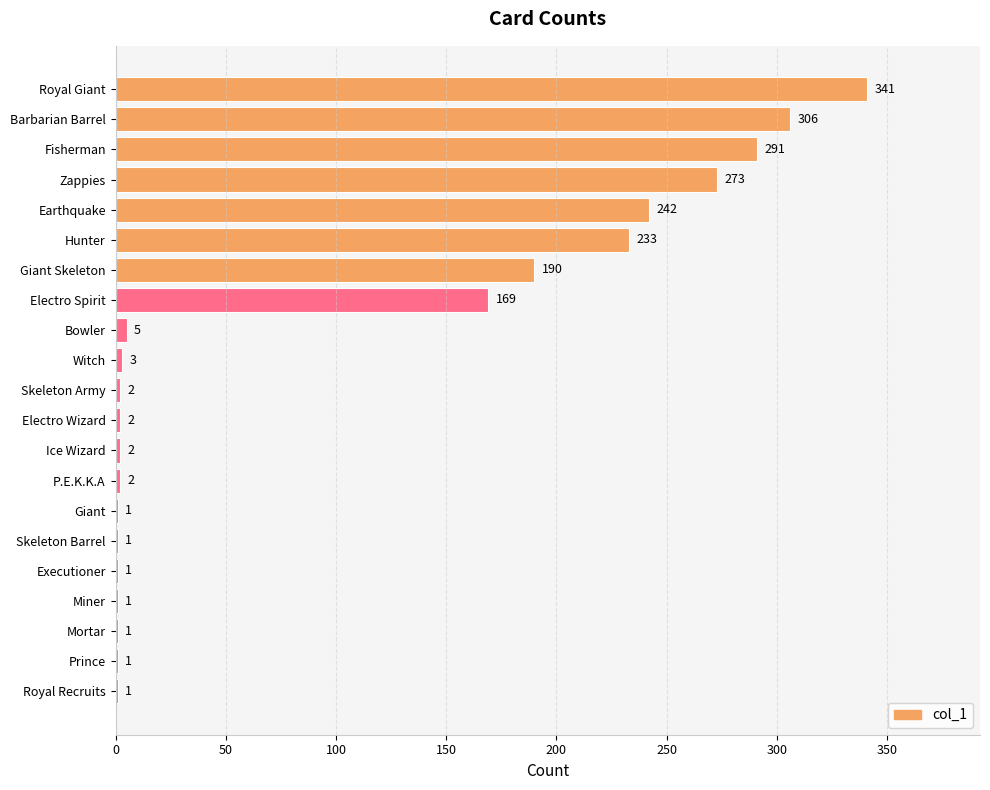

Does the chart contain stacked bars?

No